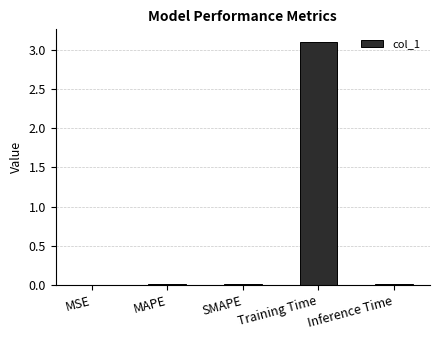

What is the average value?

0.6